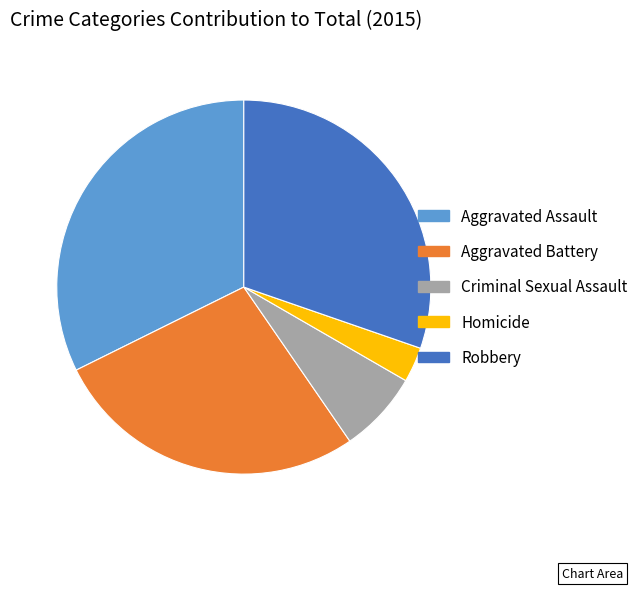

Which has a higher value, Aggravated Battery or Criminal Sexual Assault?

Aggravated Battery